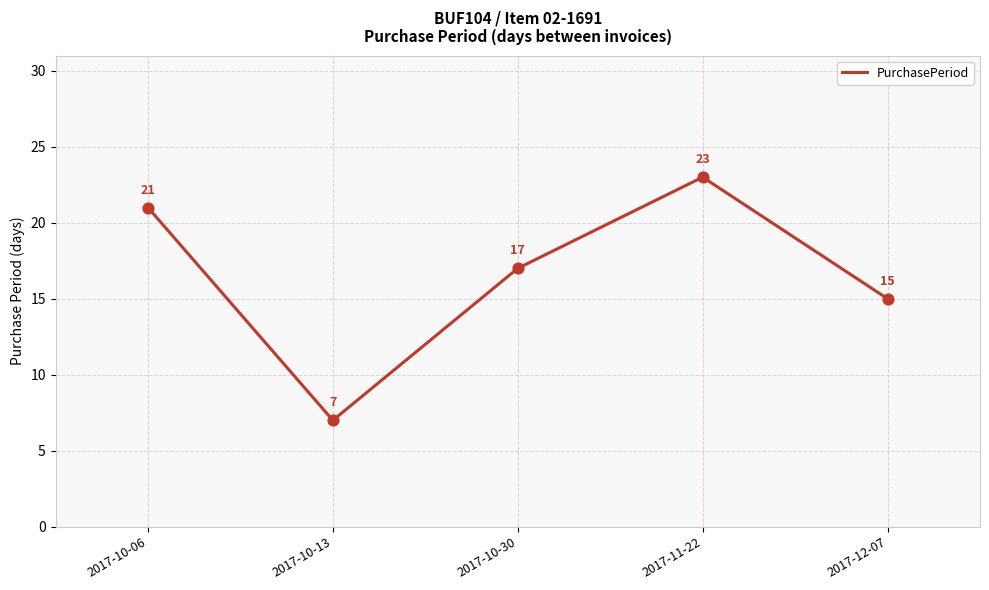

What is the ratio of the value at 2017-12-07 to the value at 2017-10-30?

0.9